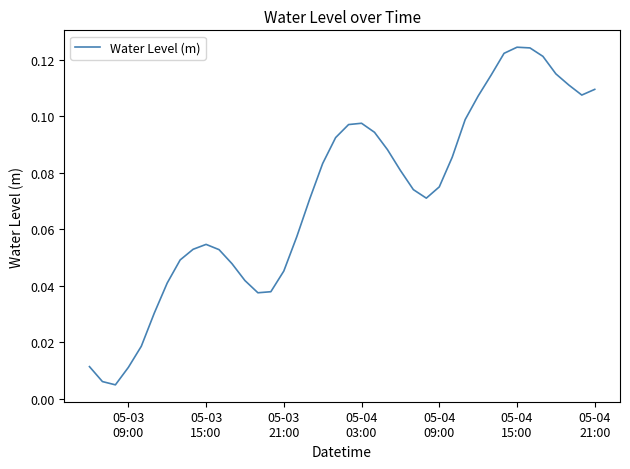

At which category does the chart reach its peak across all series?

05-04 15:00